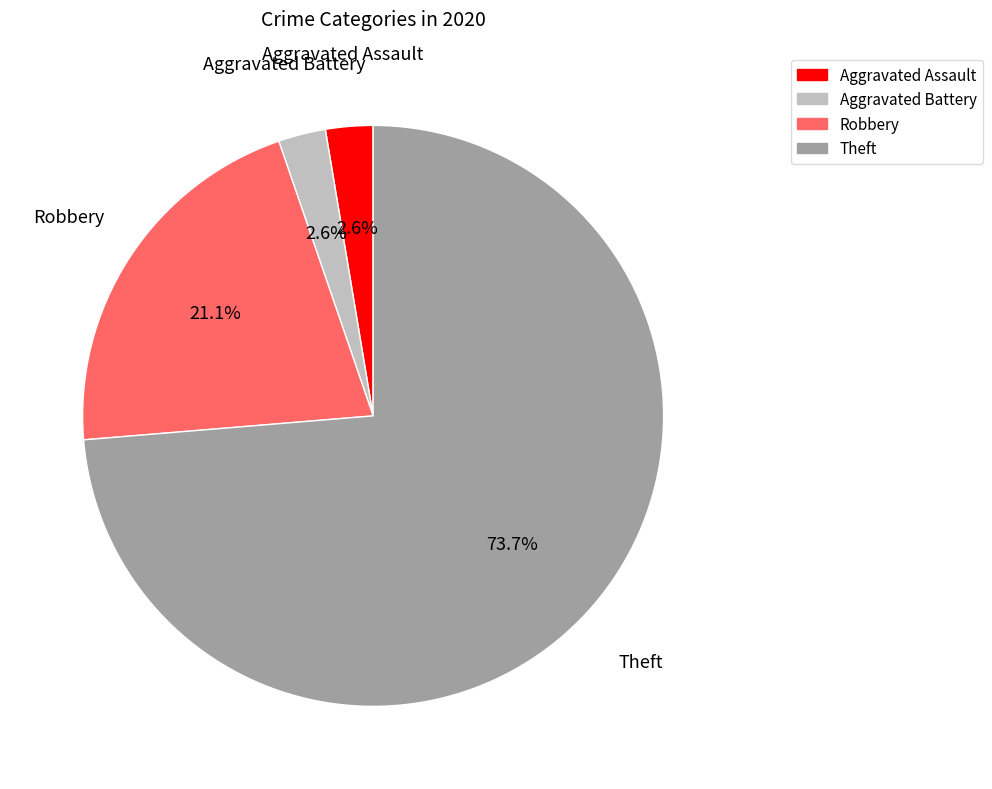

To the nearest percent, what is the difference between the largest and smallest slice percentages?

71%